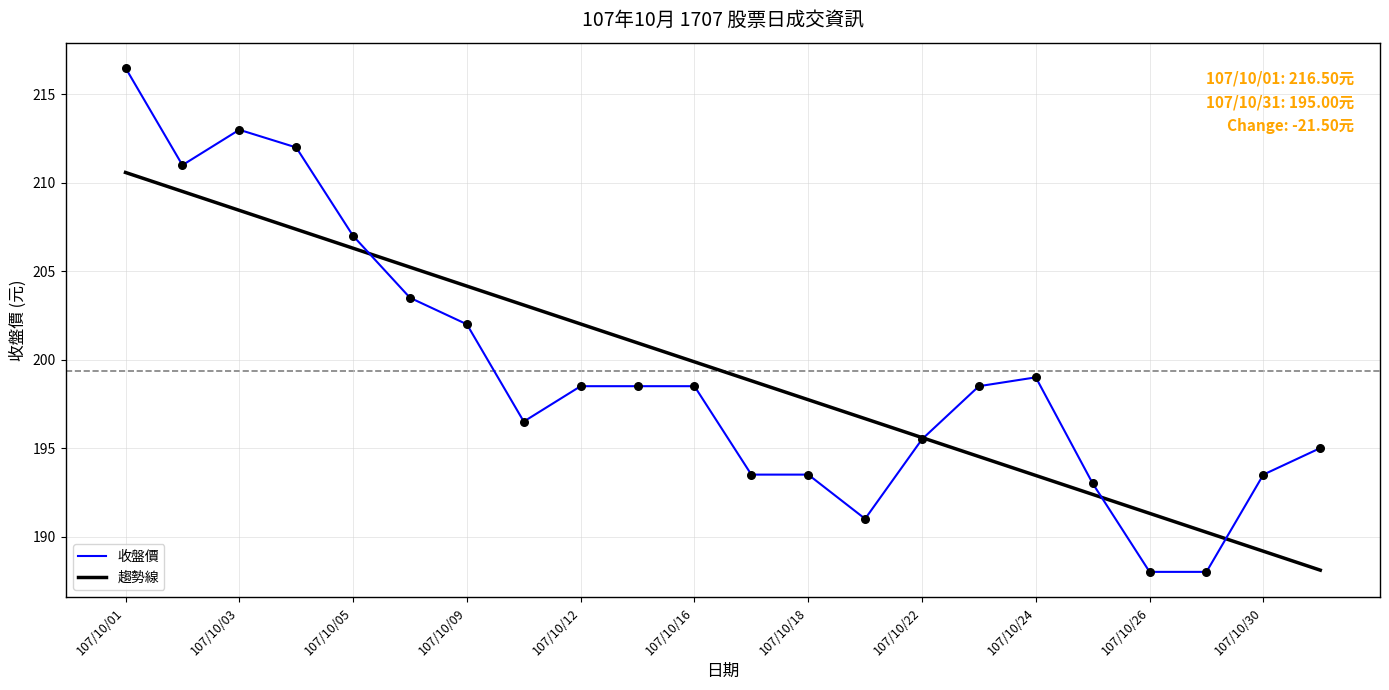

What is the minimum value shown in the chart?

188.0